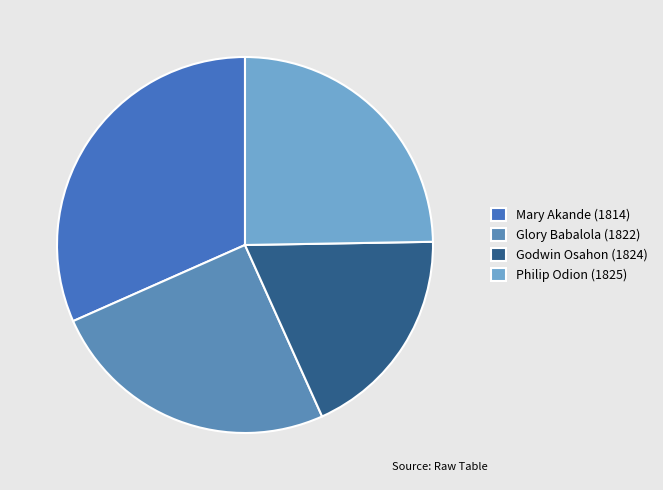

How many slices are in this pie chart?

4